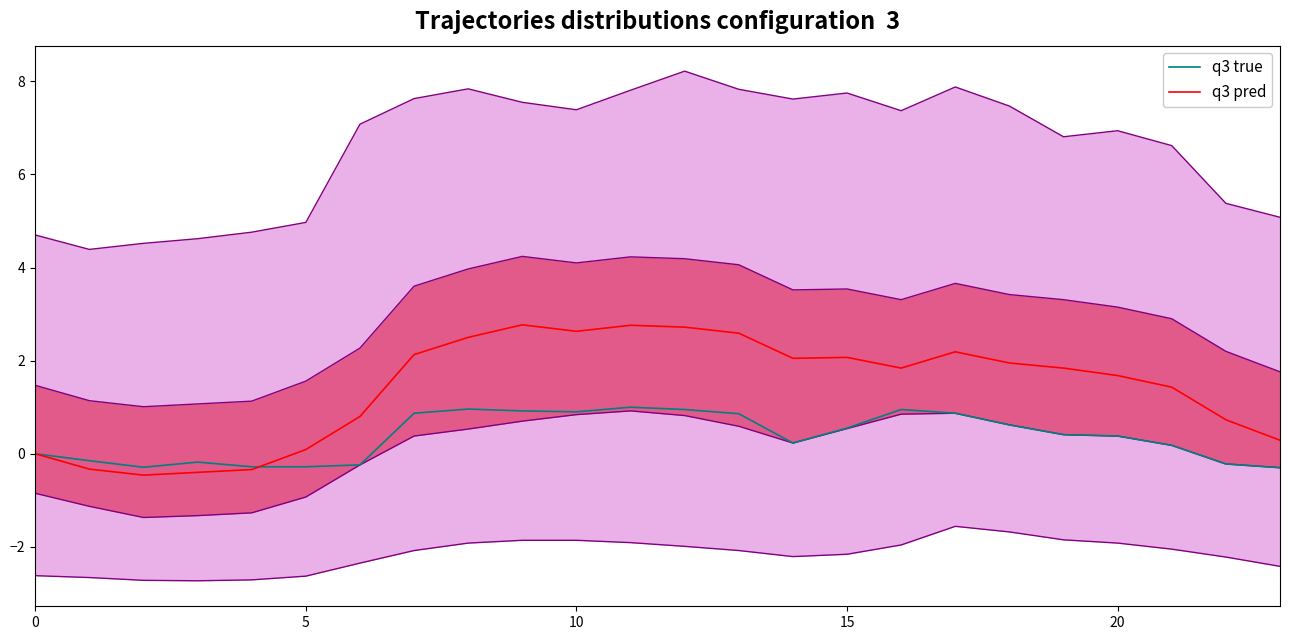

Which series has the largest total across all categories?

q3 pred